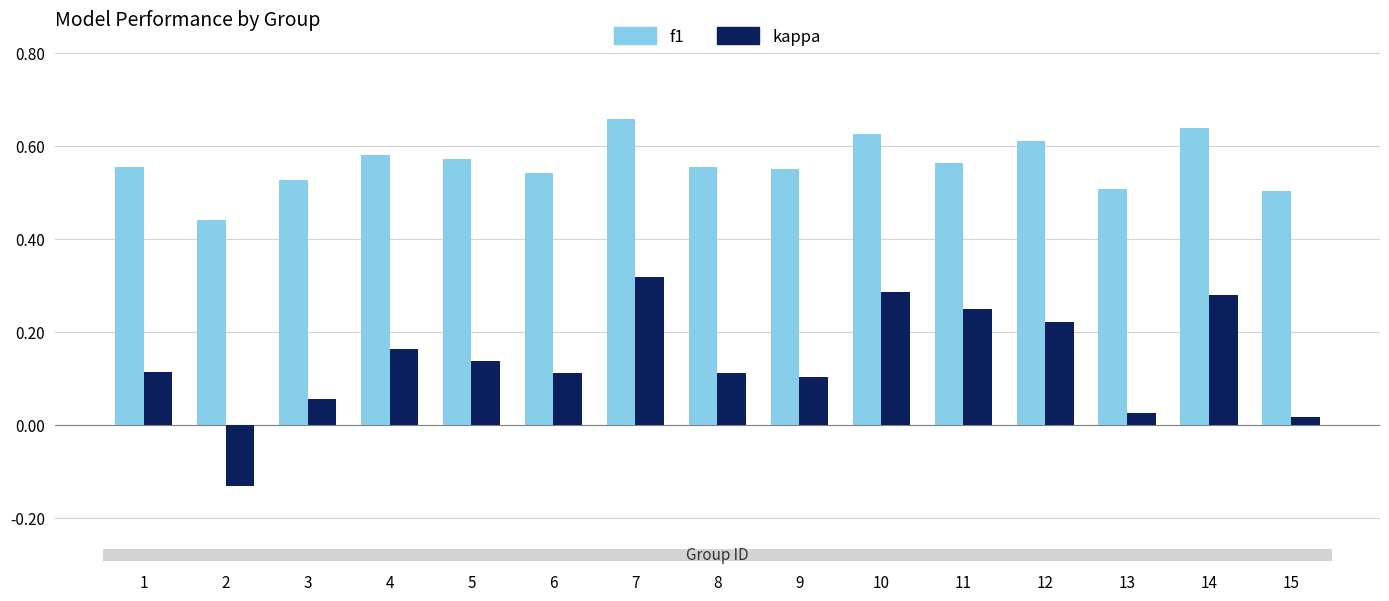

Which series changed the most between 1 and 12?

kappa